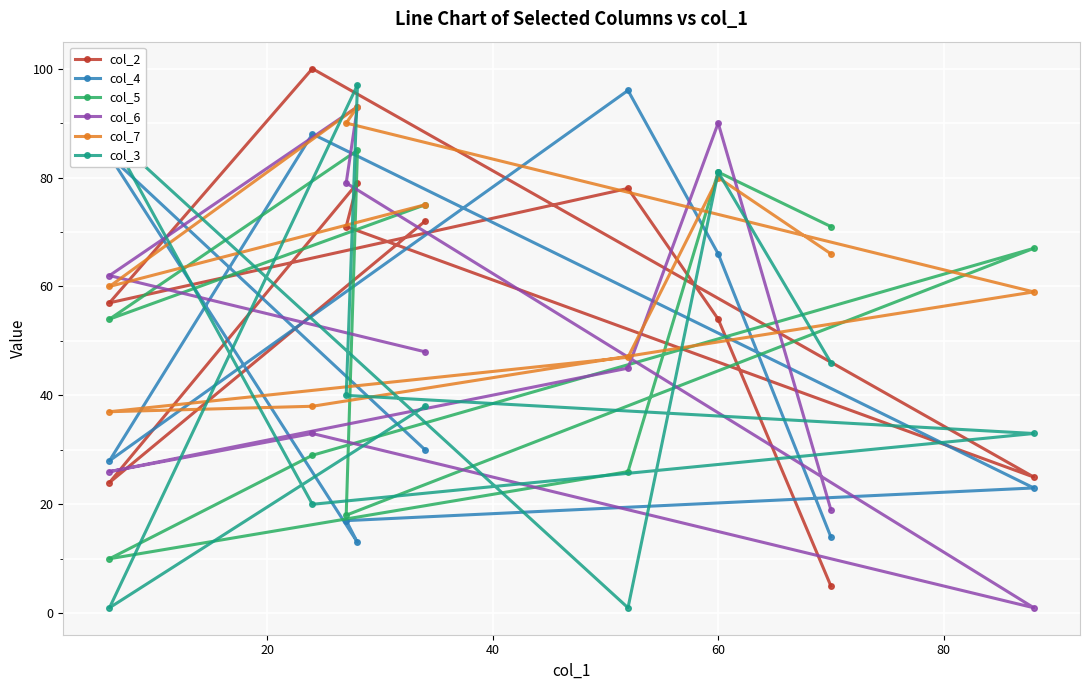

How many data points in col_6 are above 48?

4